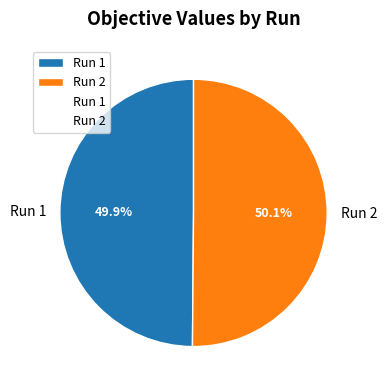

Does any single category account for the majority?

Yes